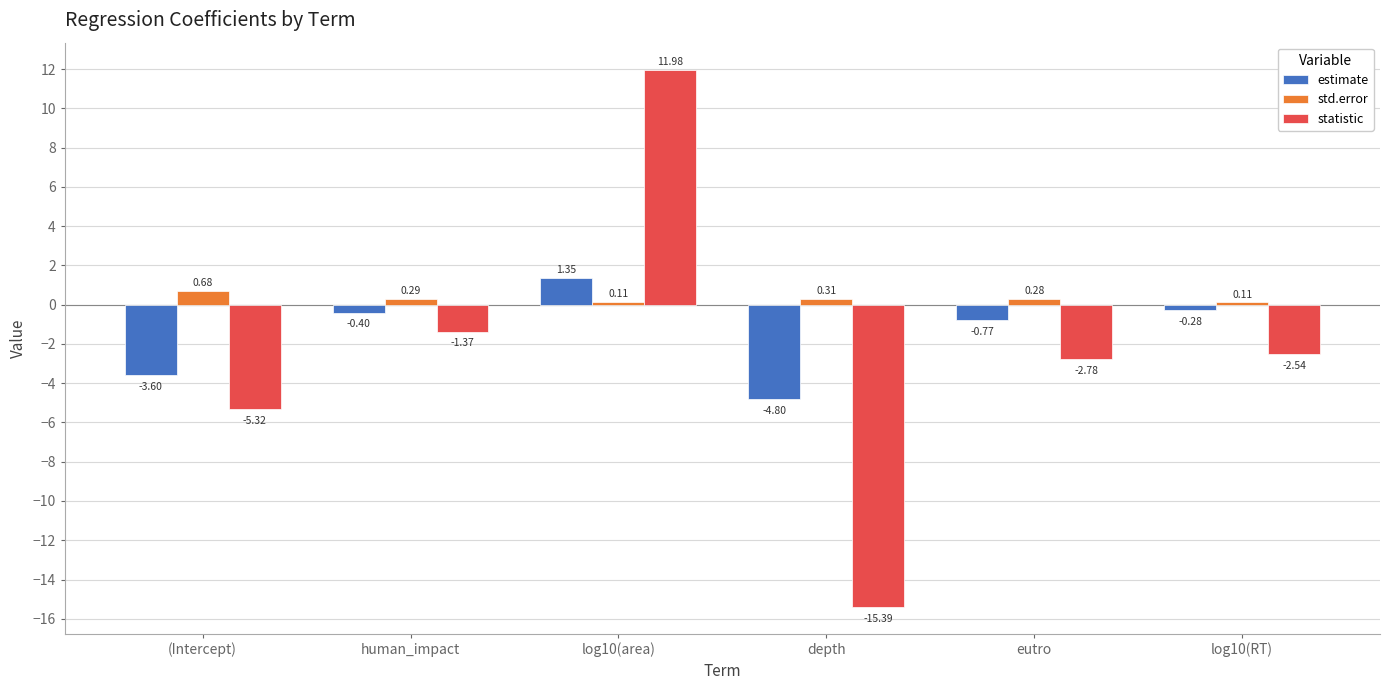

Which series changed the most between (Intercept) and depth?

statistic